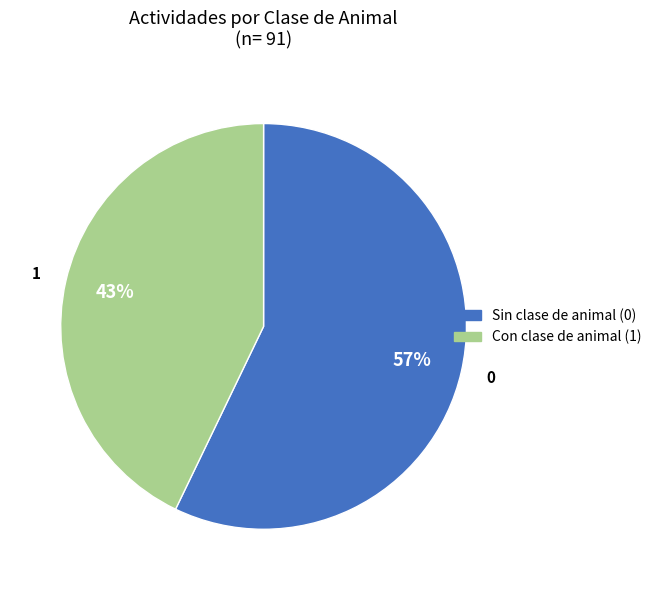

Is there a majority slice in this chart?

Yes